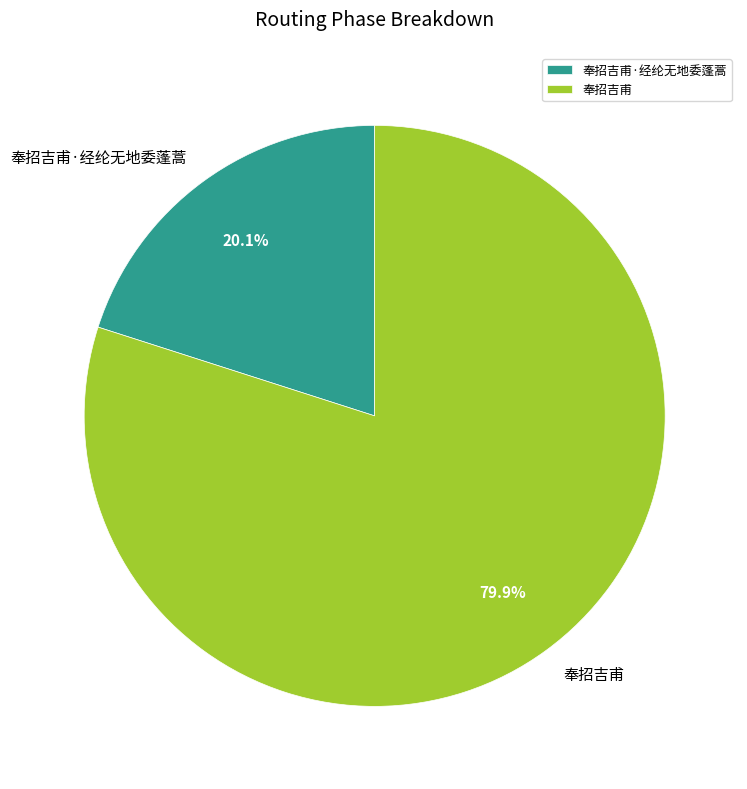

What portion of the pie excludes 奉招吉甫·经纶无地委蓬蒿?

79.9%